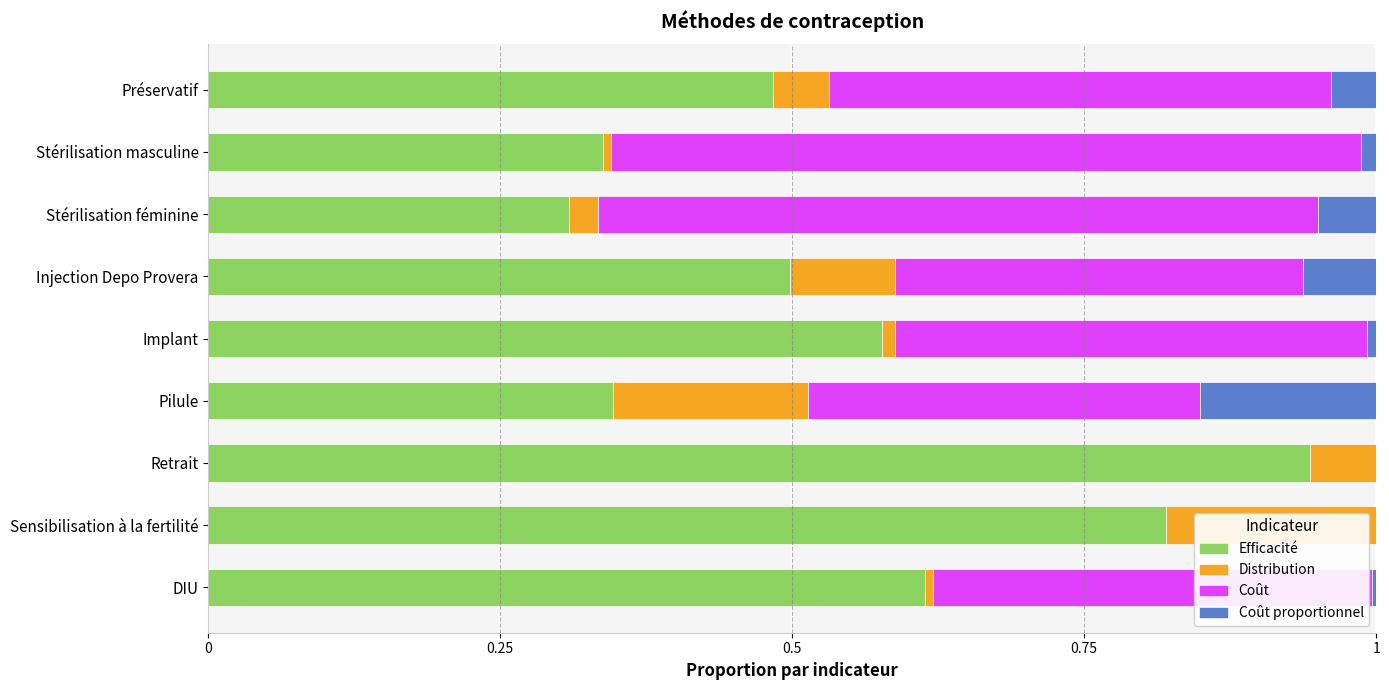

The value of Efficacité at Retrait is 0.2. True or false?

False